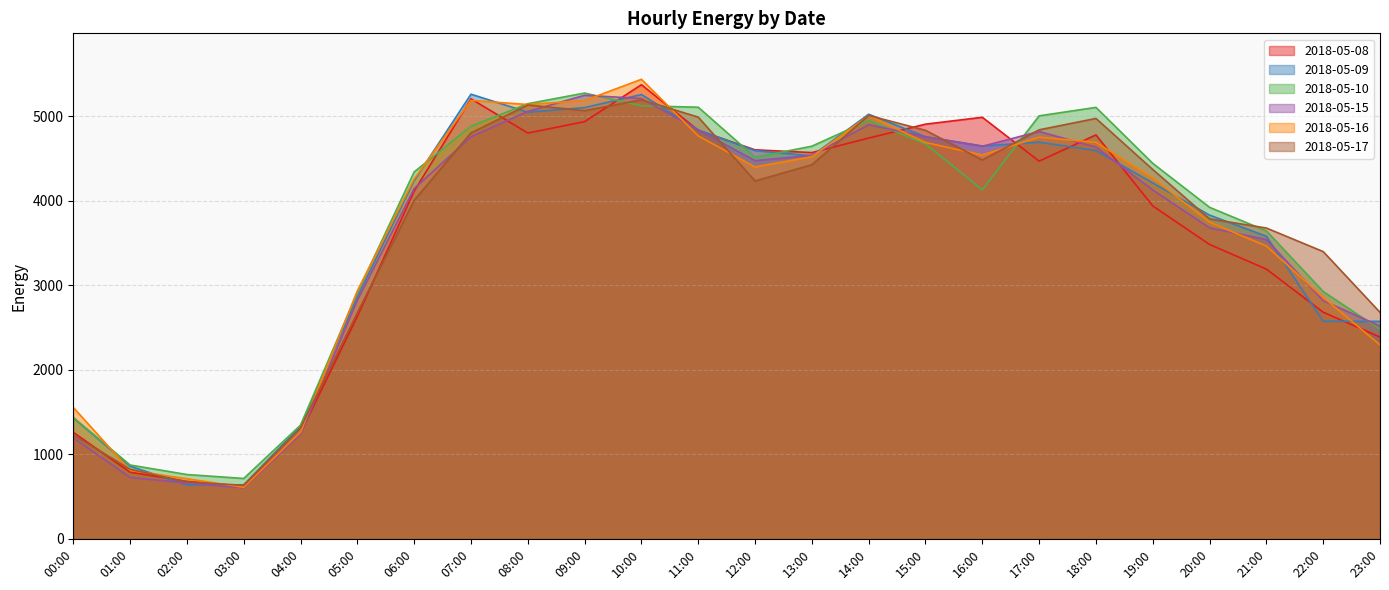

At which category does 2018-05-17 reach its first local peak?

08:00